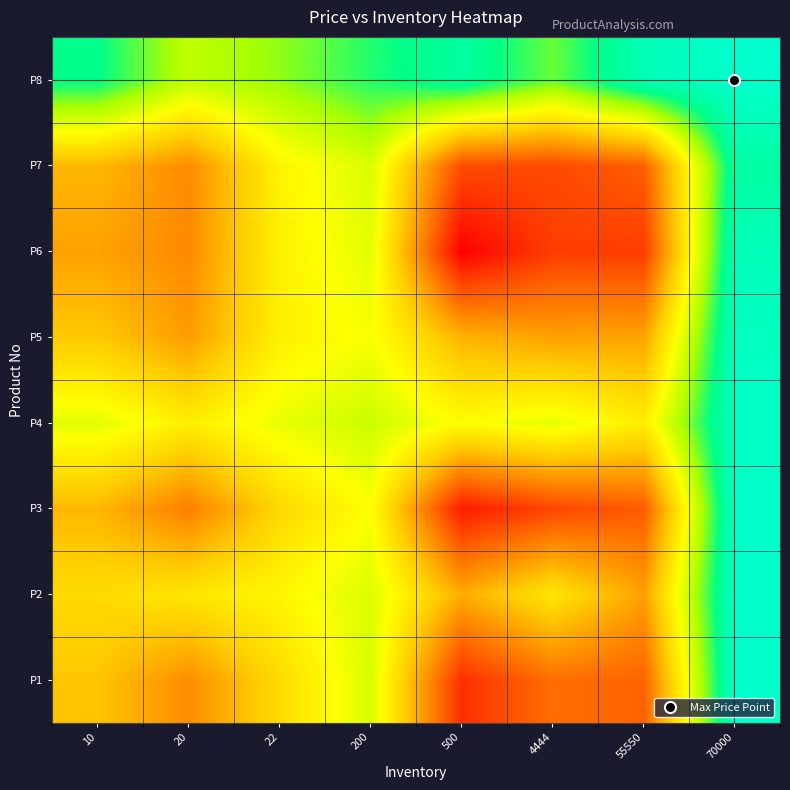

What is the spread (max minus min) of values at 10?

5.6